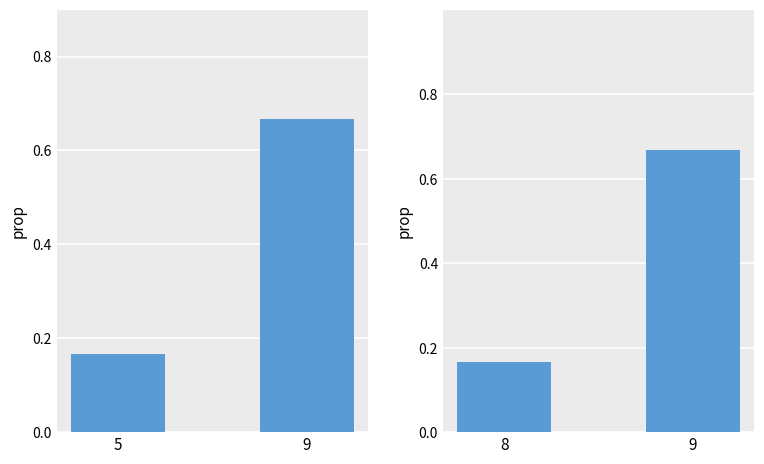

Which category has the highest value in the Score group B series?

9